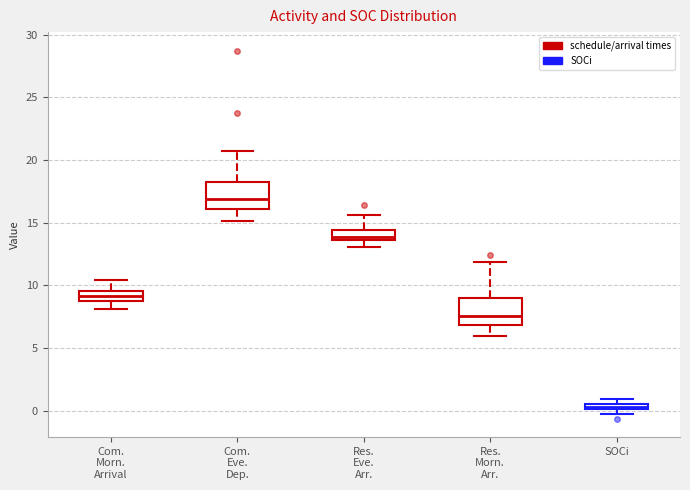

Where is the upper edge of the box for SOCi on the y-axis? The values are not printed on the chart, so give them approximately, as read against the axis.

0.5